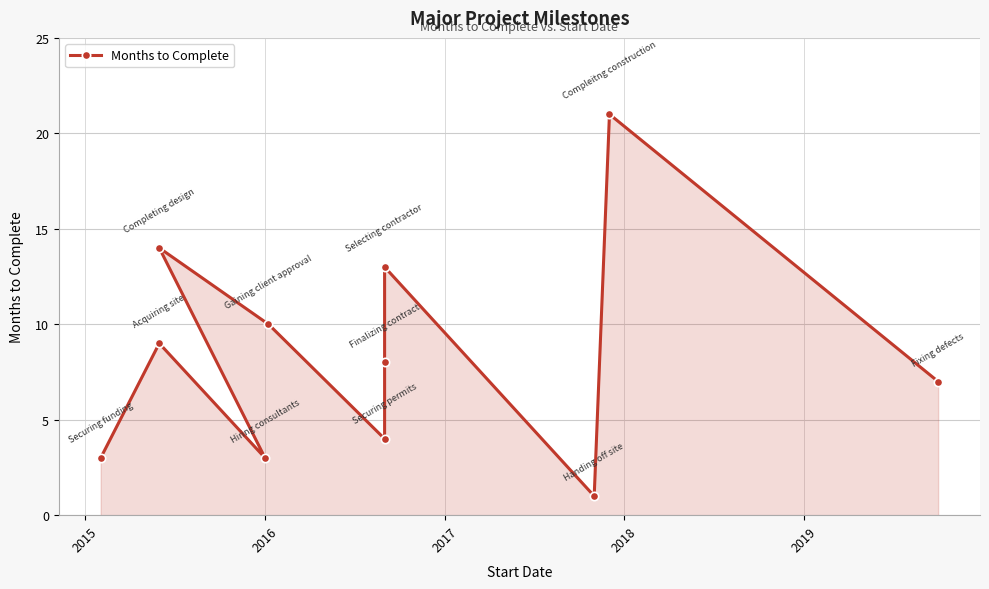

How many values exceed 8?

5